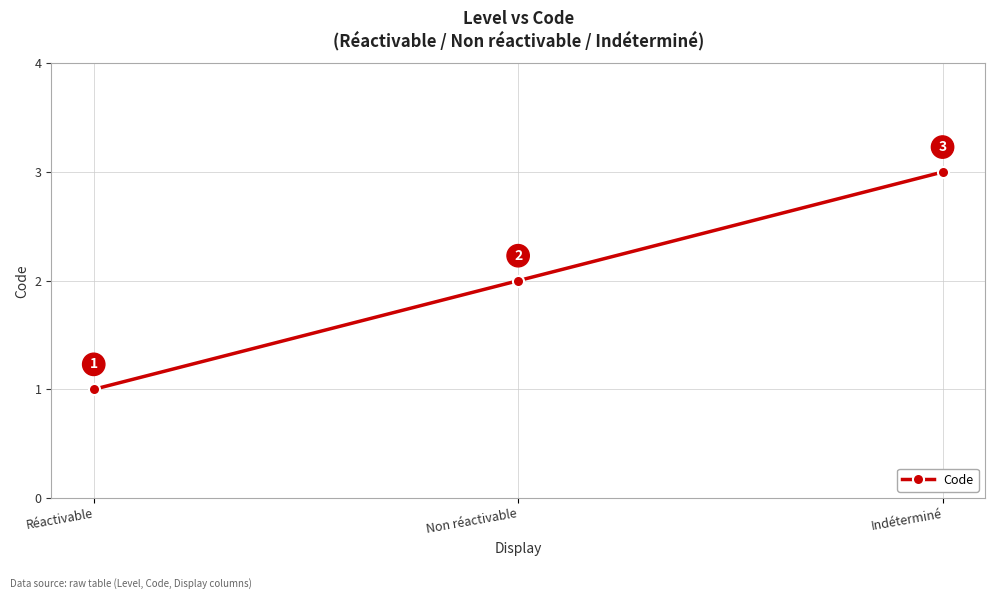

Count the number of categories in the chart.

3